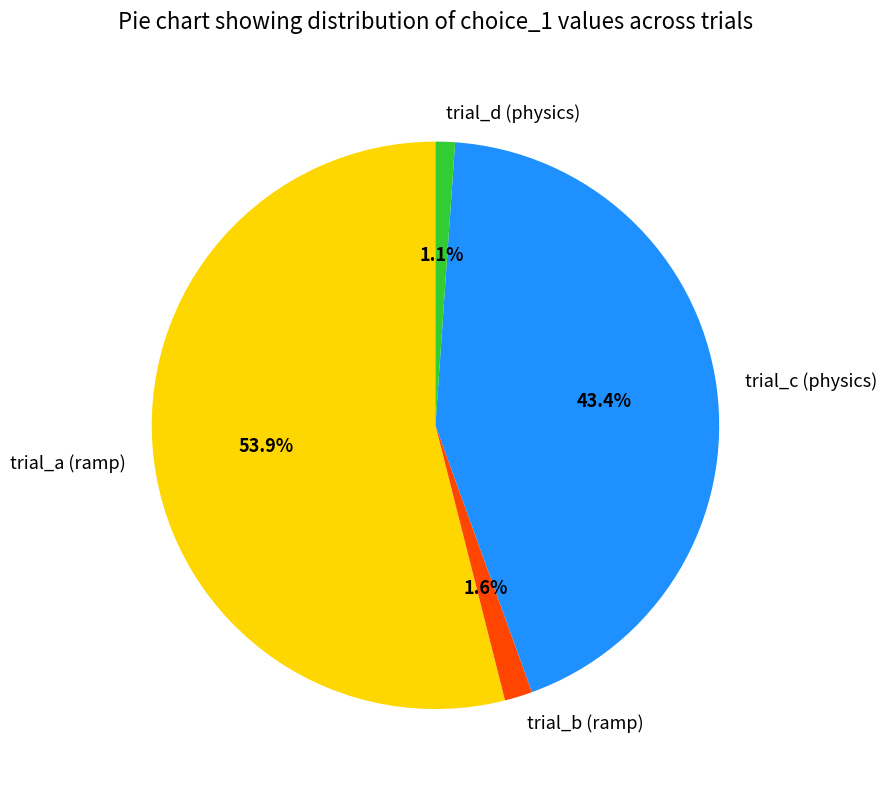

Which slice is the largest?

trial_a (ramp)